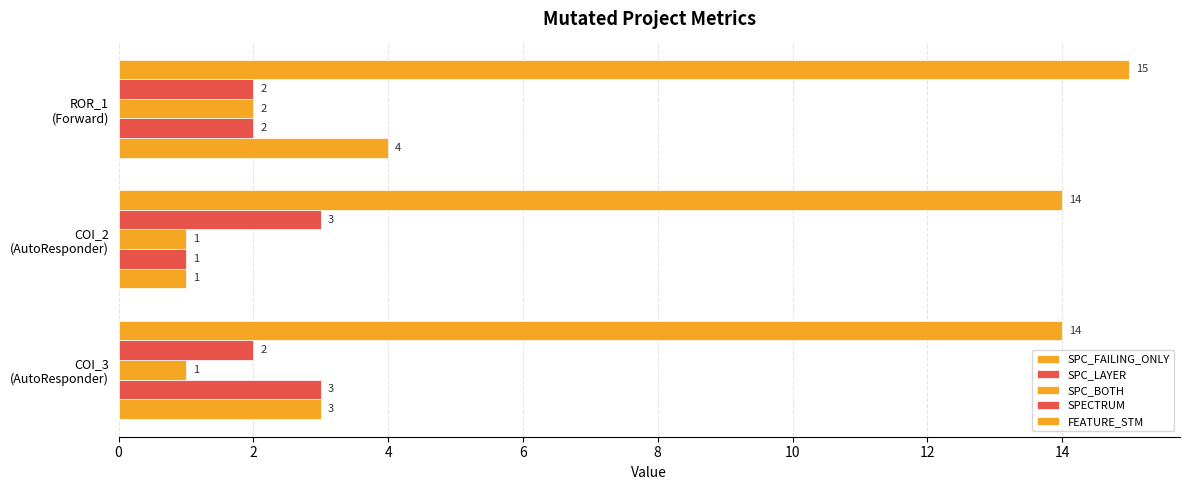

What is the average value of the SPC_FAILING_ONLY series?

3